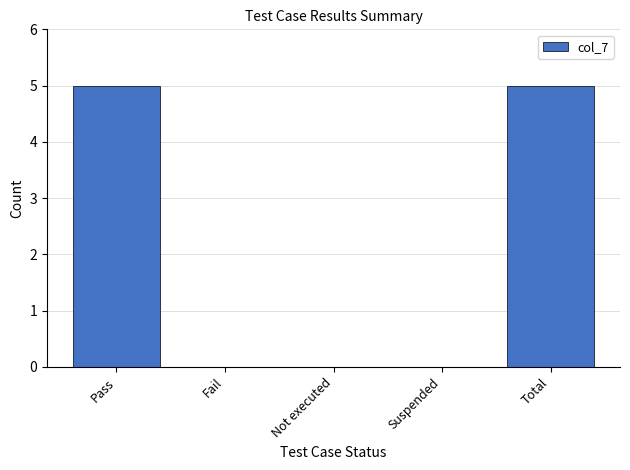

Count the number of categories in the chart.

5